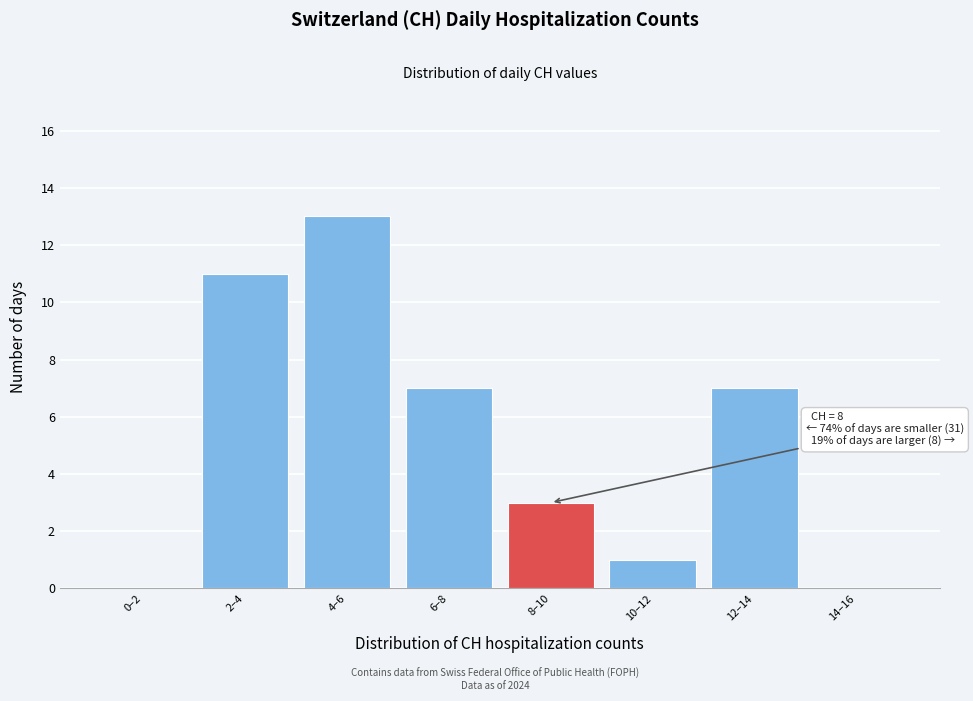

Reading right to left, extract all data points from this chart.

14–16=0	12–14=7	10–12=1	8–10=3	6–8=7	4–6=13	2–4=11	0–2=0